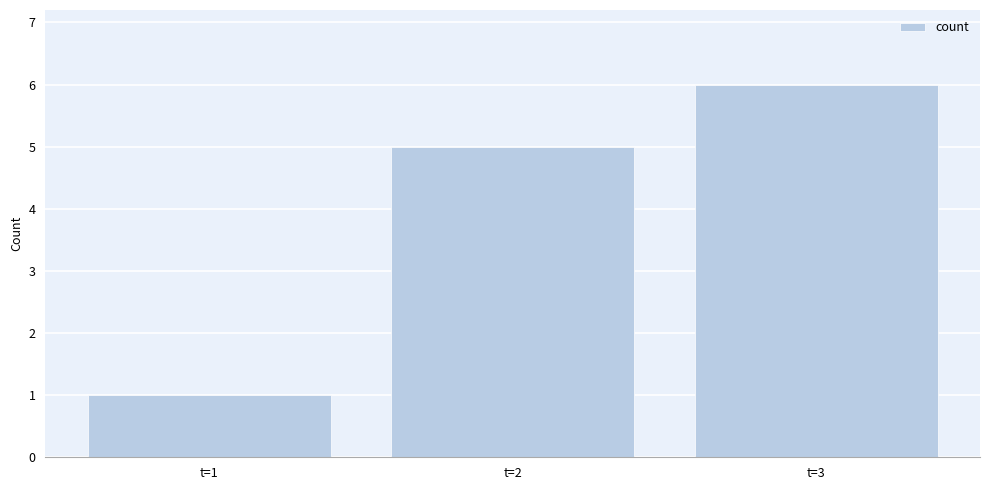

Reading left to right, transcribe all the data shown in this chart.

t=1=1	t=2=5	t=3=6